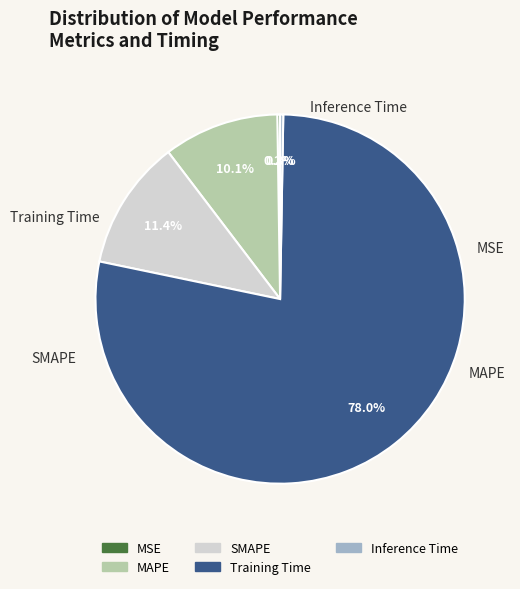

Does any single category account for the majority?

Yes